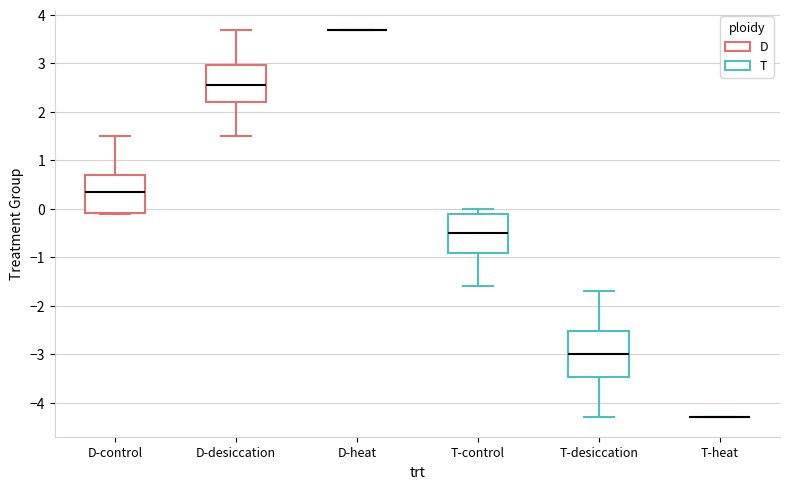

Reading left to right, read every box against the y-axis: the position of its median line, the range the box covers, and the ends of its whiskers. The values are not printed on the chart, so give them approximately, as read against the axis.

D-control: median 0.4, box -0.1 to 0.7, whiskers -0.1 to 1.5
D-desiccation: median 2.6, box 2.2 to 3.0, whiskers 1.5 to 3.7
D-heat: box collapsed to a line at 3.7, whiskers 3.7 to 3.7
T-control: median -0.5, box -0.9 to -0.1, whiskers -1.6 to 0.0
T-desiccation: median -3.0, box -3.5 to -2.5, whiskers -4.3 to -1.7
T-heat: box collapsed to a line at -4.3, whiskers -4.3 to -4.3